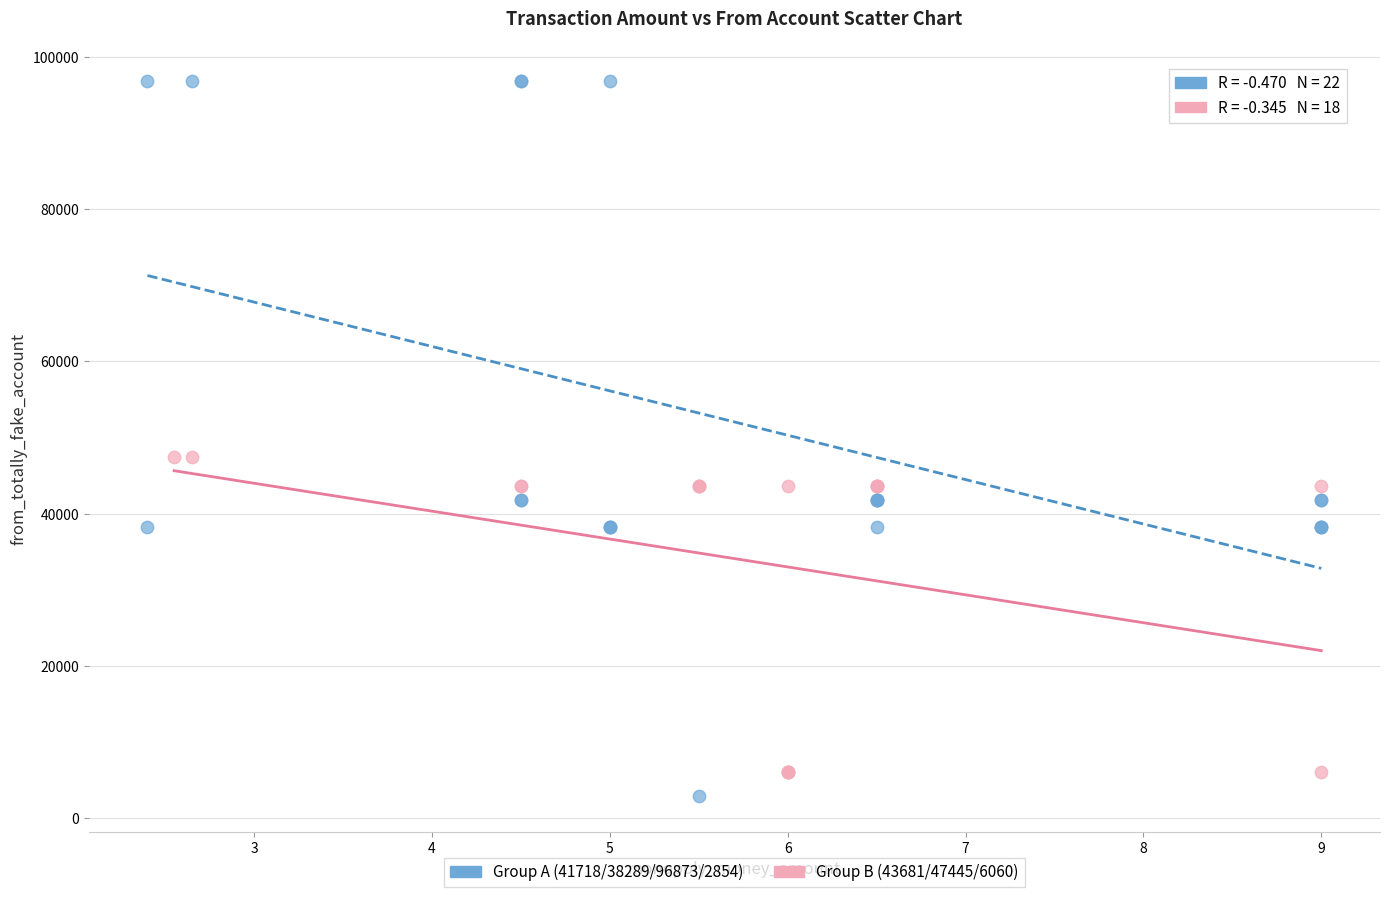

Which series contains the highest Y value?

Group A (41718/38289/96873/2854)